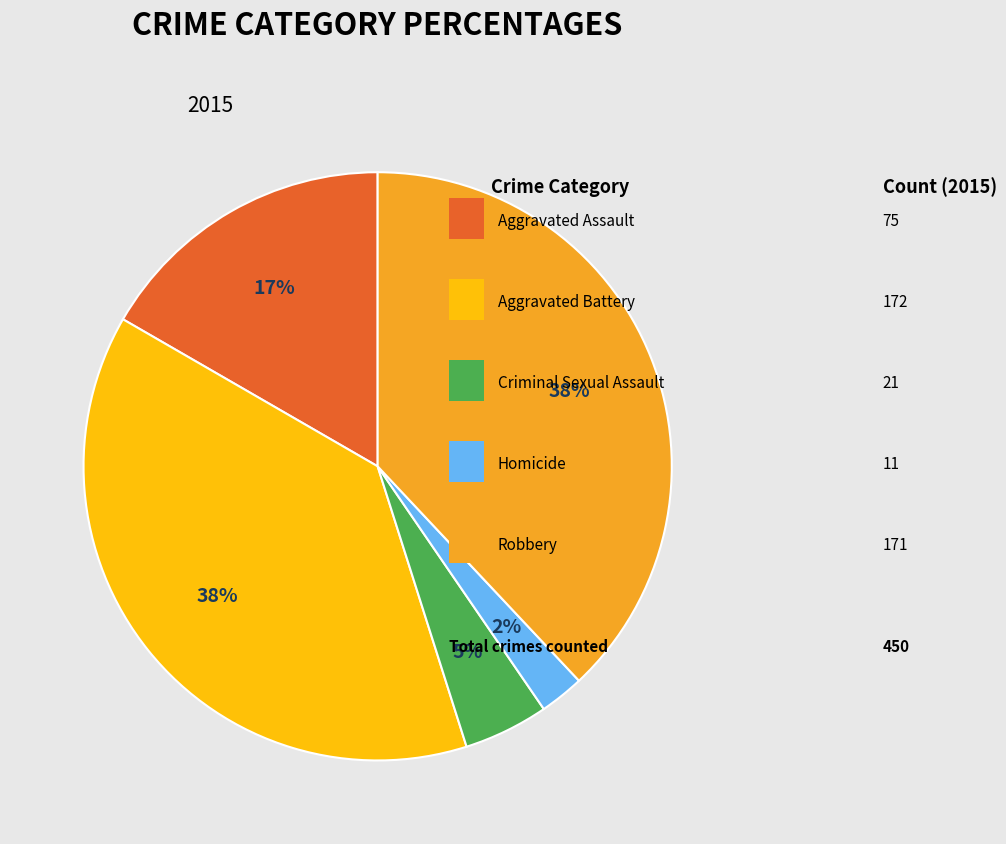

Does any single category account for the majority?

No